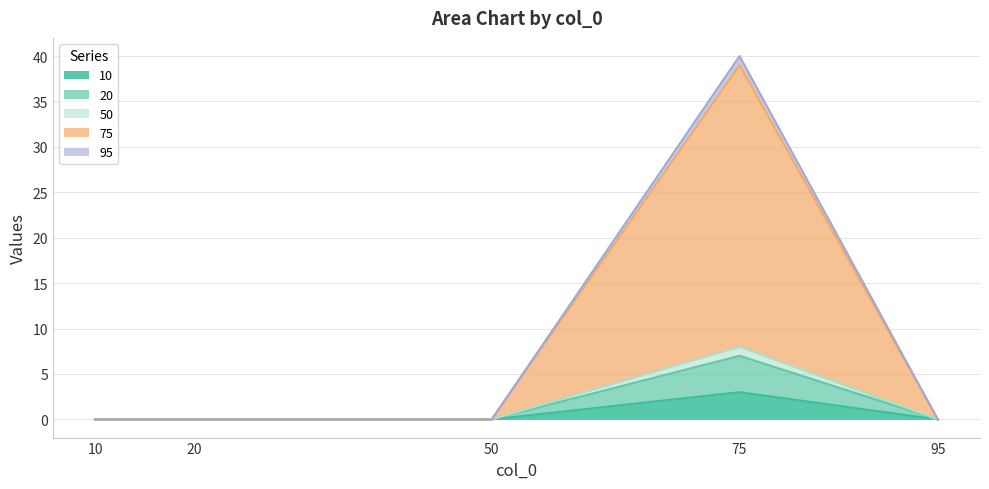

True or false: 50 and 10 intersect in this chart.

False